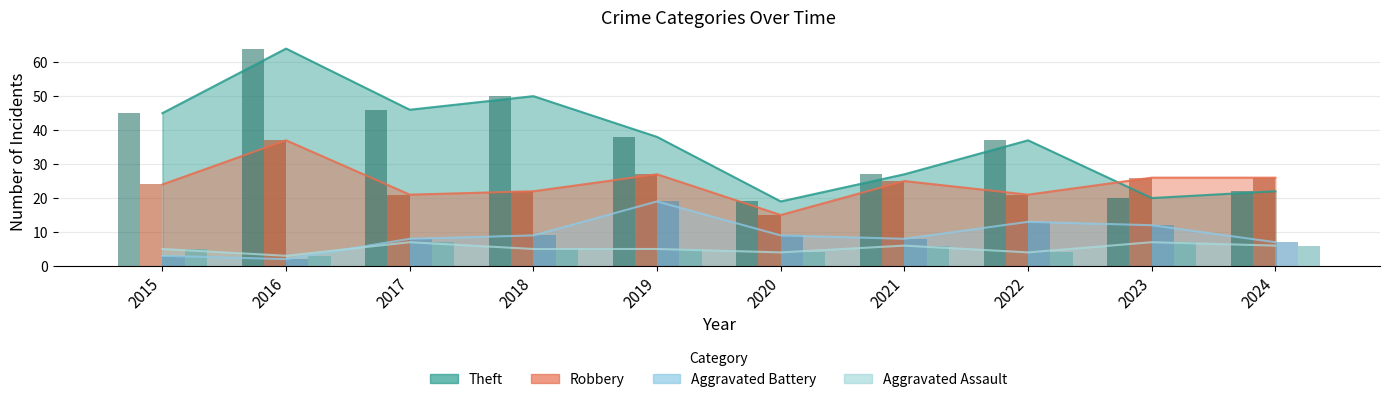

Rank the categories by Theft value from highest to lowest.

2016, 2018, 2017, 2015, 2019, 2022, 2021, 2024, 2023, 2020